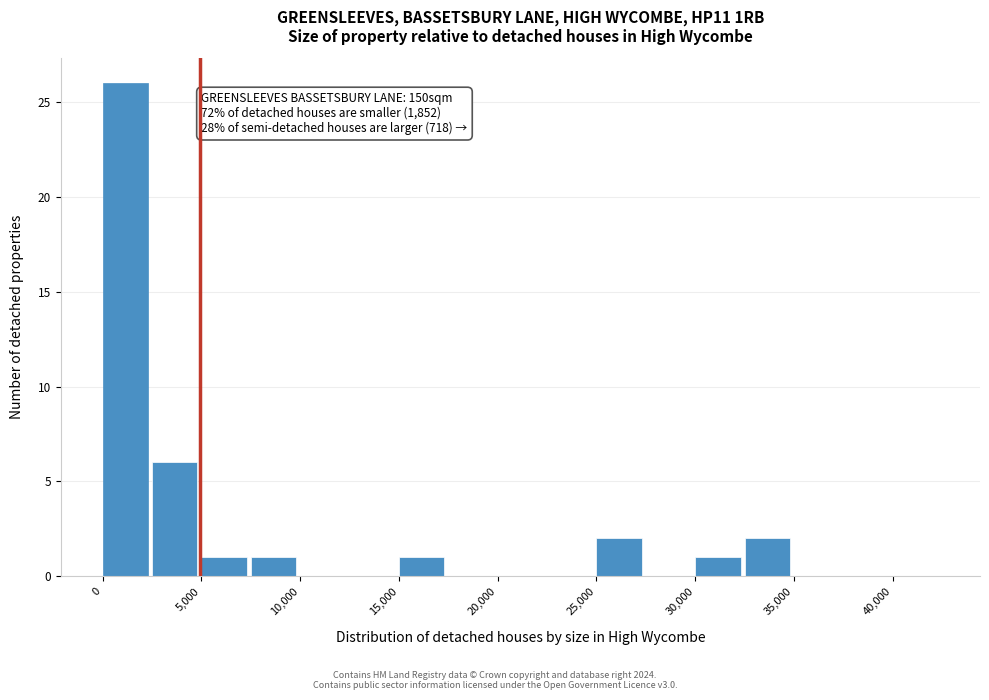

Over which range of the x-axis is the bar tallest?

0 to 2500